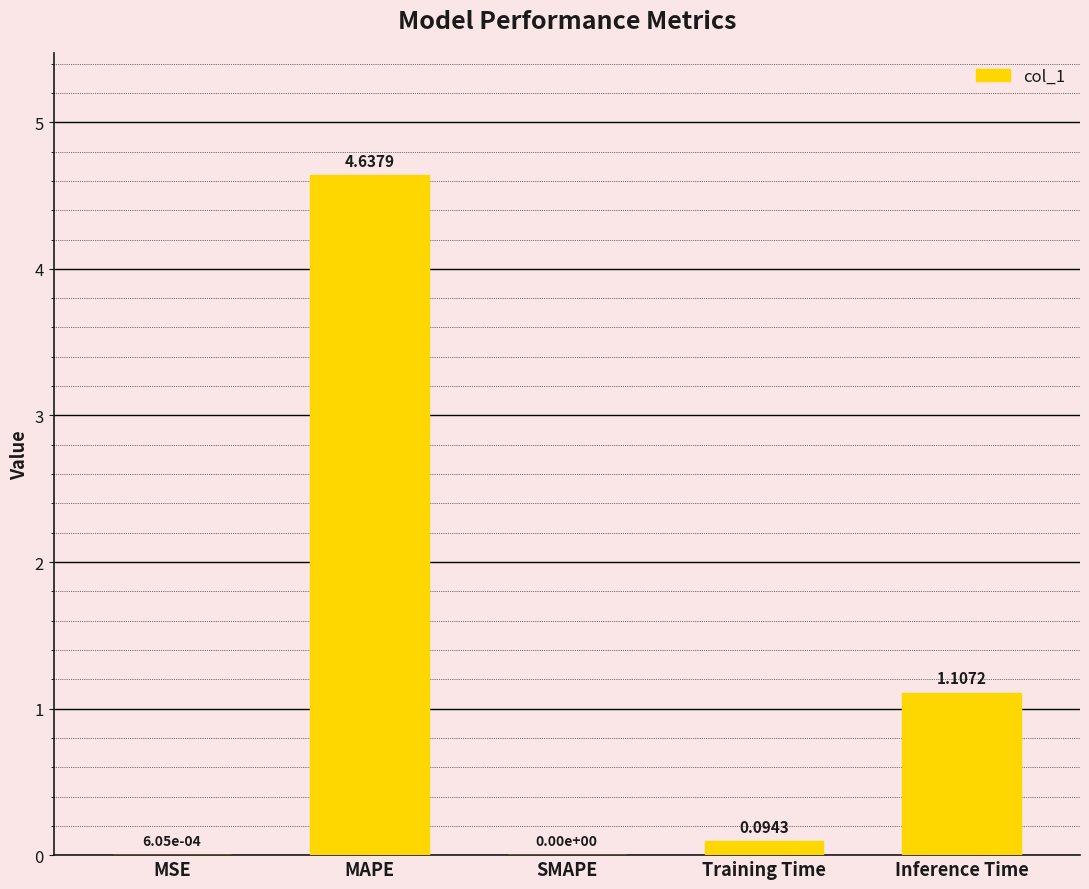

What is the sum of all values?

5.8